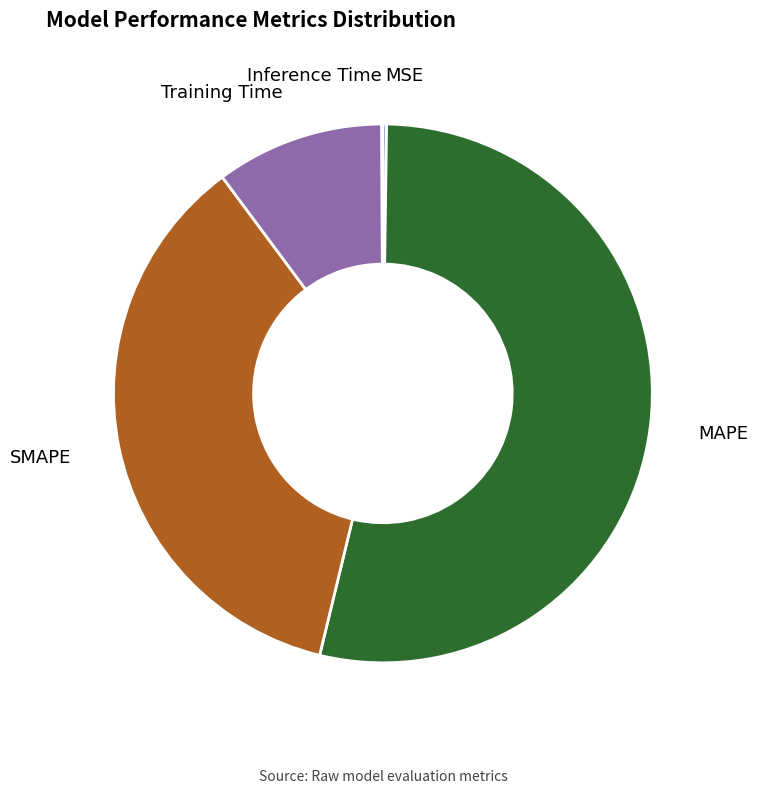

Is it true that MAPE is 54% of the pie?

True